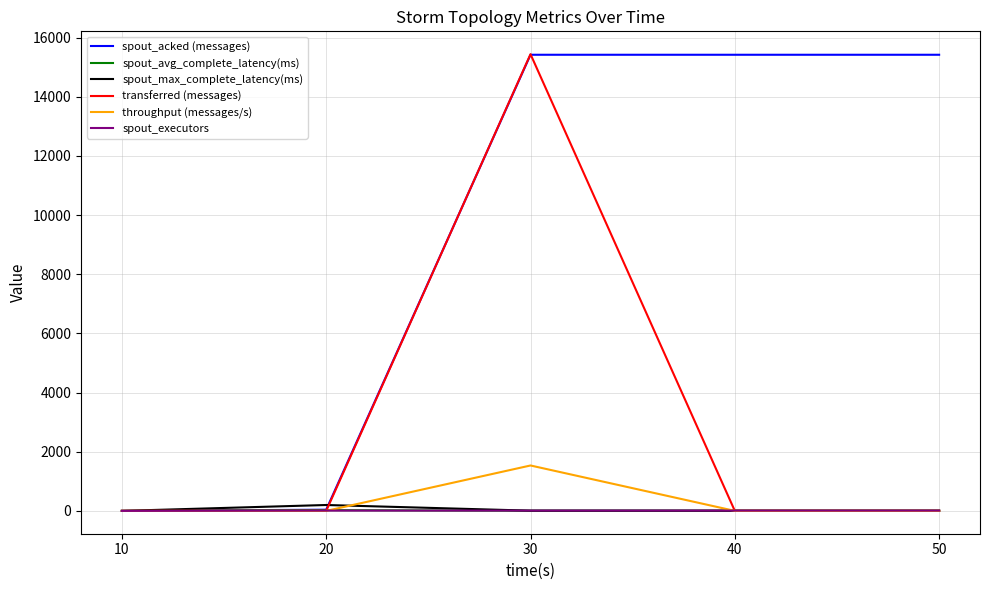

What is the maximum value shown in the chart?

15440.0